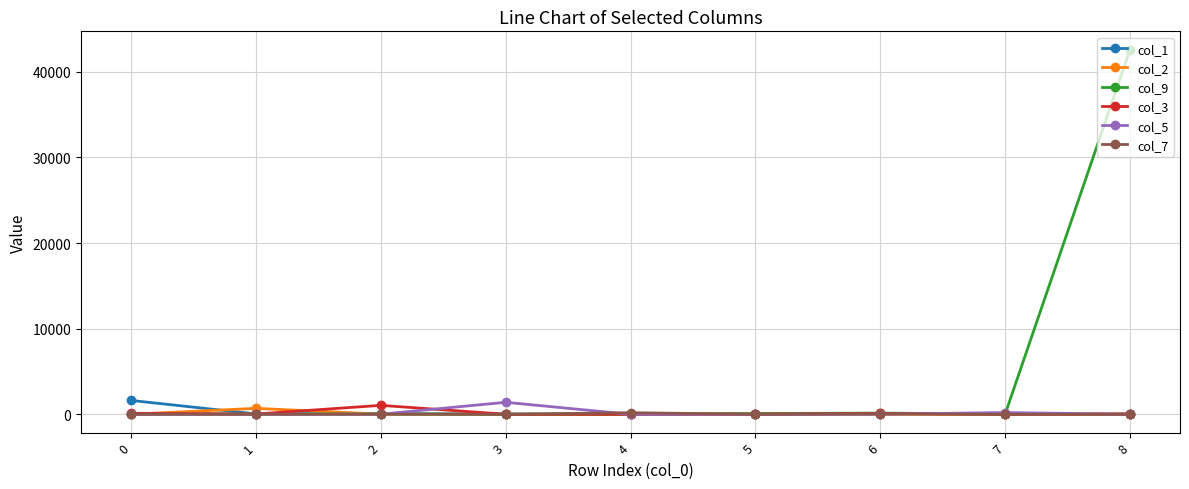

Which series has the largest range (max minus min)?

col_9